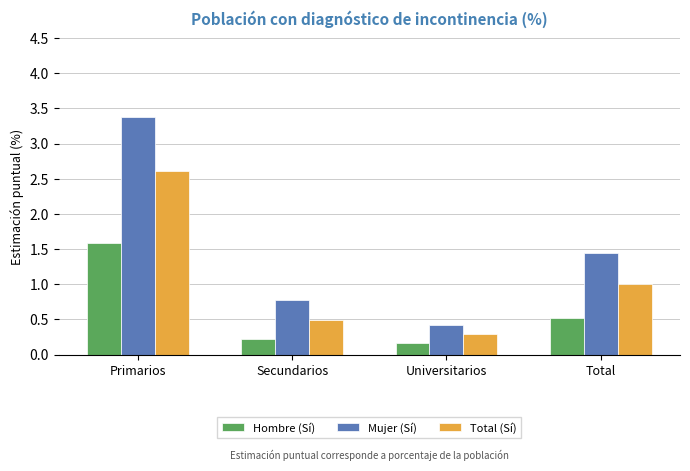

Between Secundarios and Universitarios, which series saw the biggest shift?

Mujer (Sí)